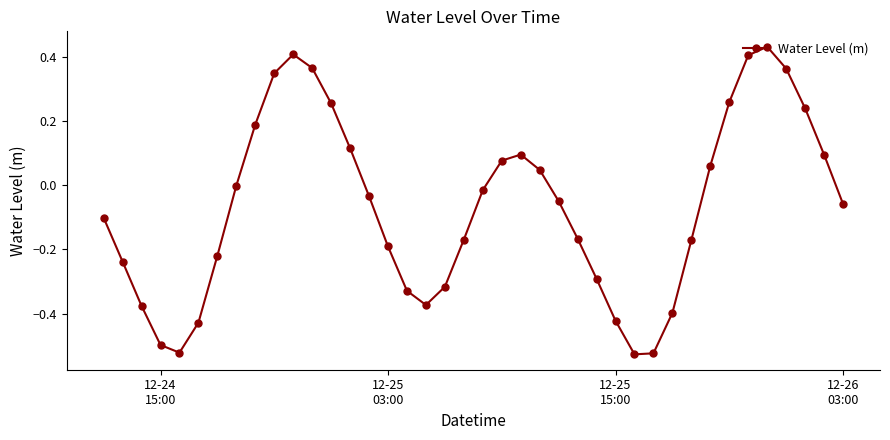

How many data points does each series have?

40